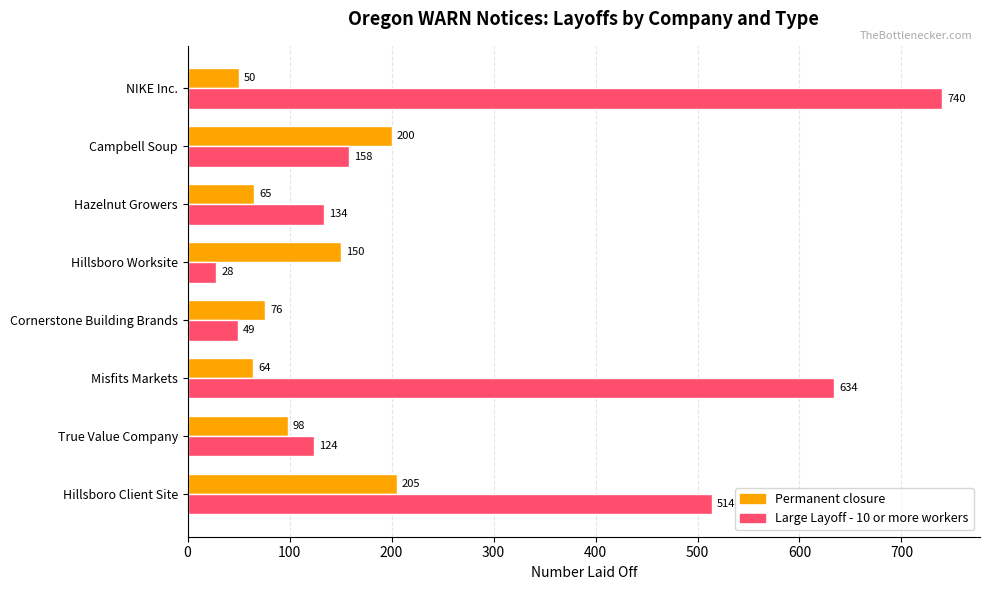

Count the number of data series in this chart.

2